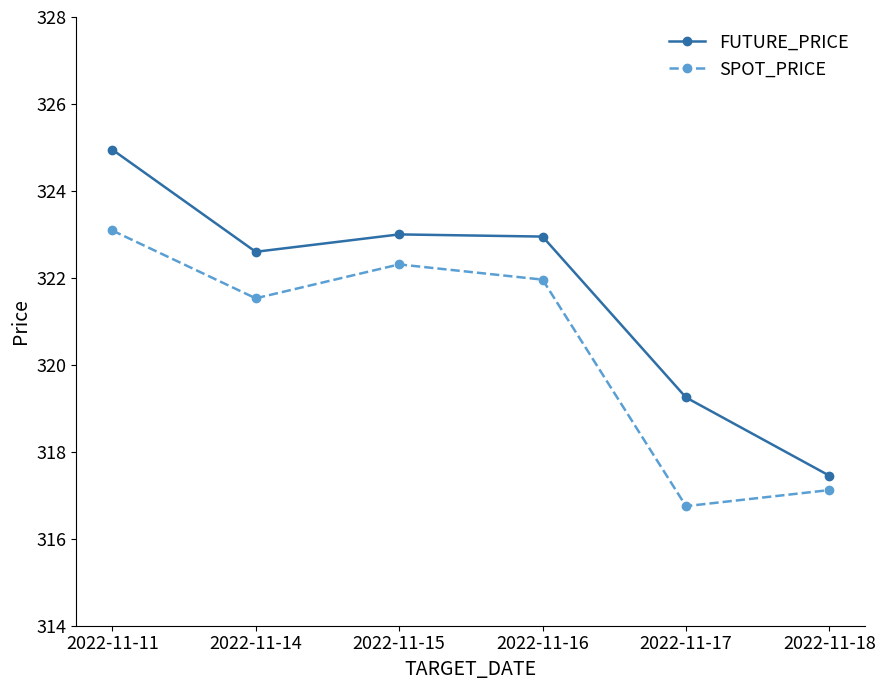

What is the total value across all series at 2022-11-11?

648.0